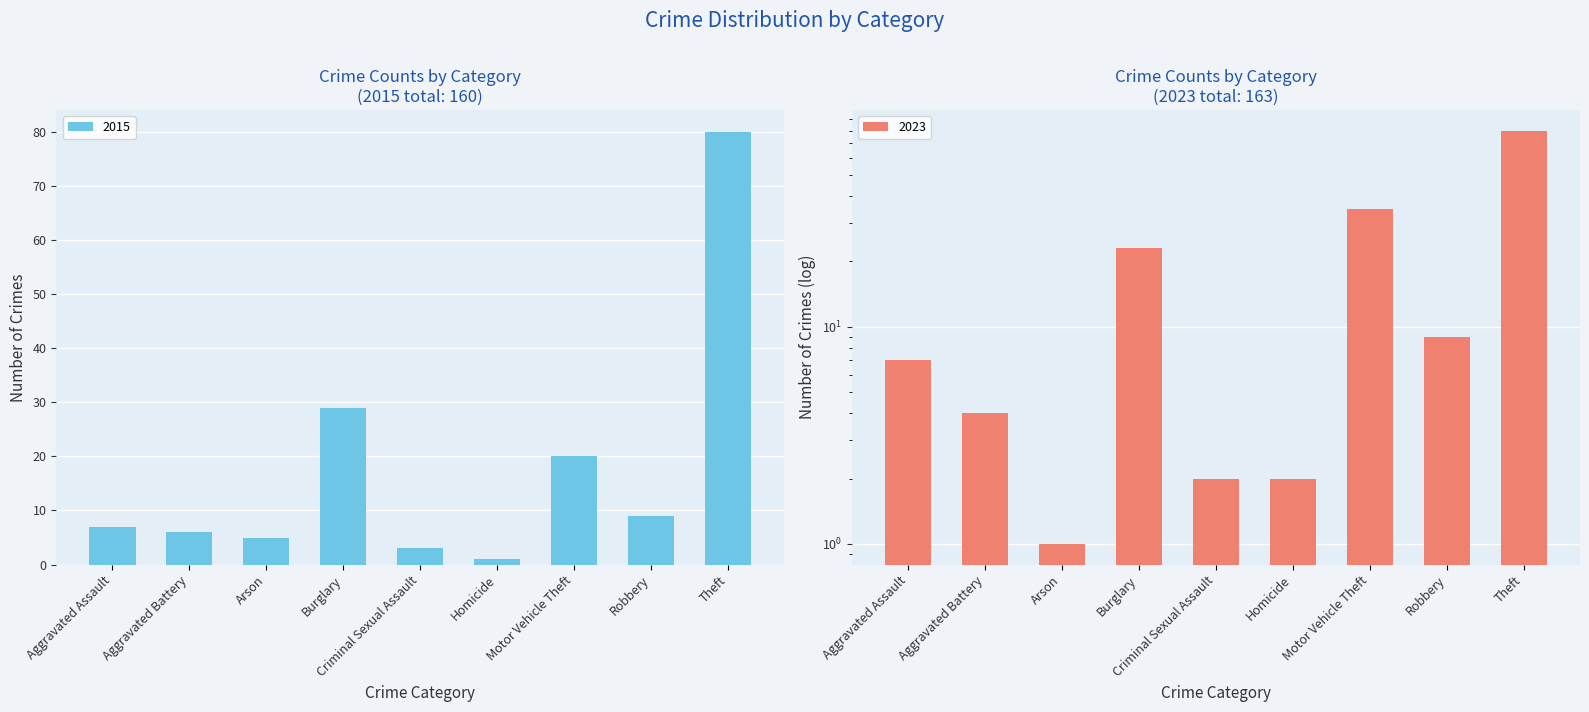

What is the label of the 4th bar from the left?

Burglary